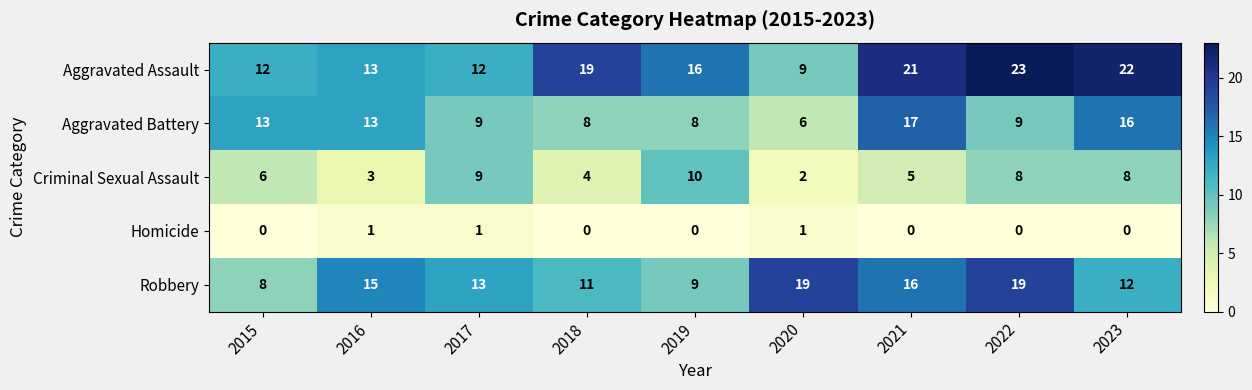

List the series in order of their peak value, lowest first.

Homicide, Criminal Sexual Assault, Aggravated Battery, Robbery, Aggravated Assault